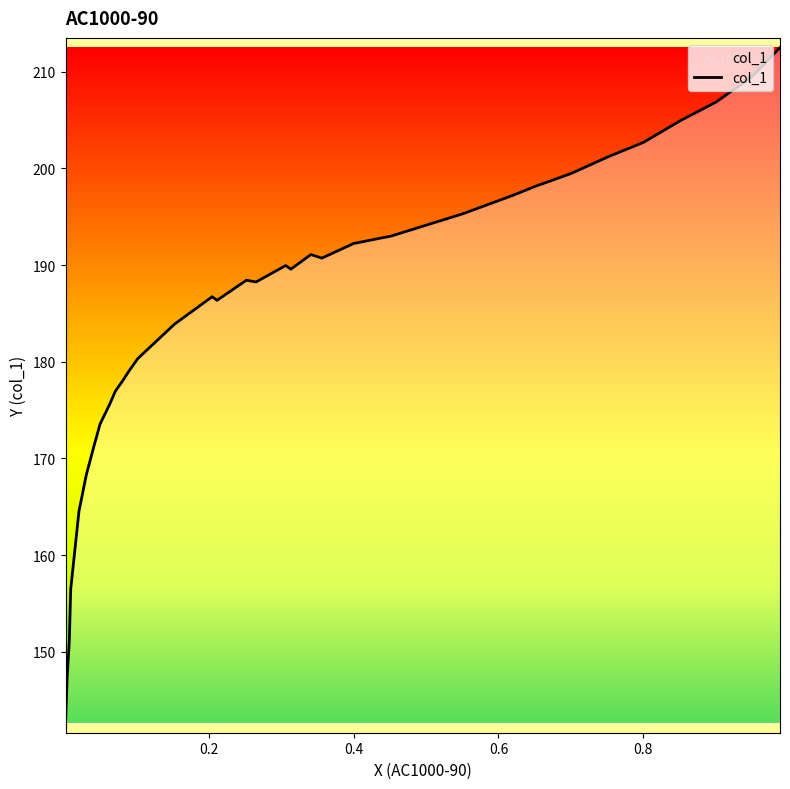

What is the maximum value shown in the chart?

212.5